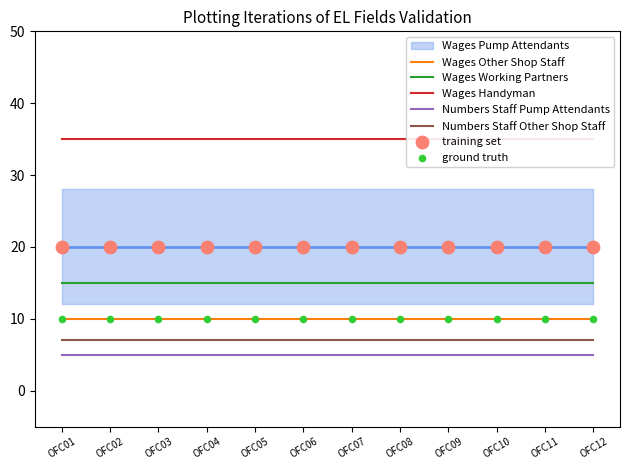

At how many categories does at least one series exceed 17?

12